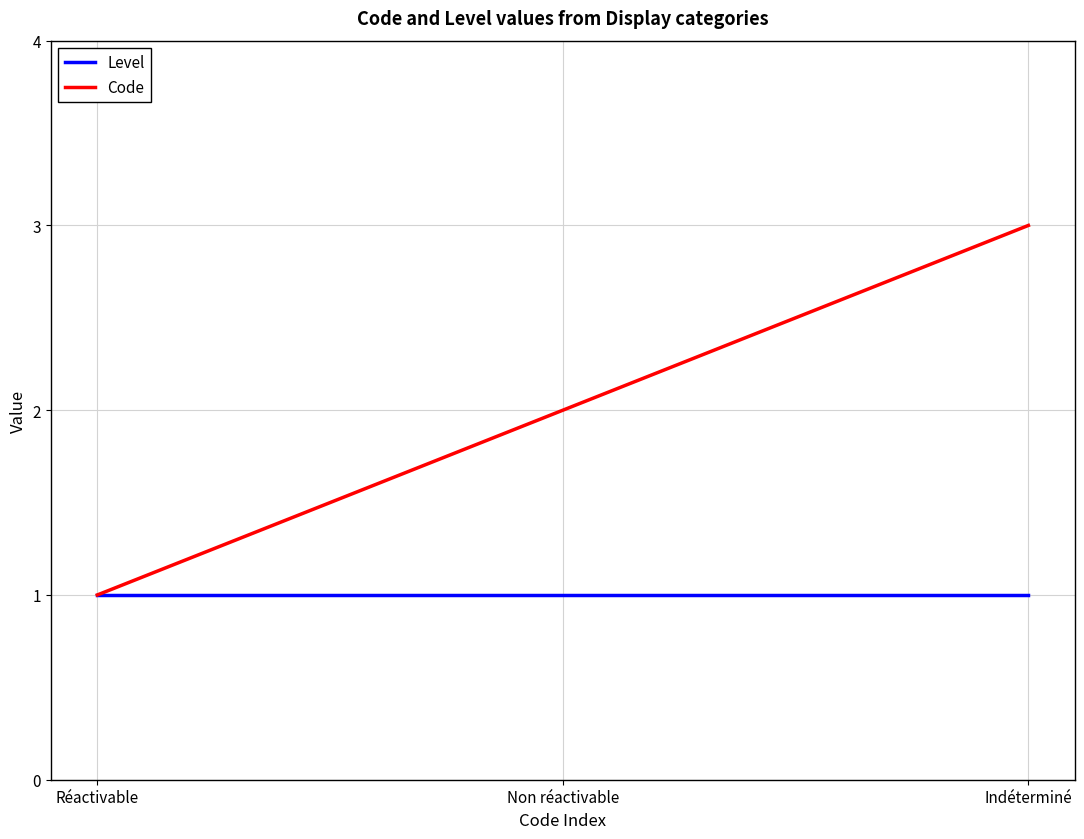

What position from the right is Non réactivable?

2